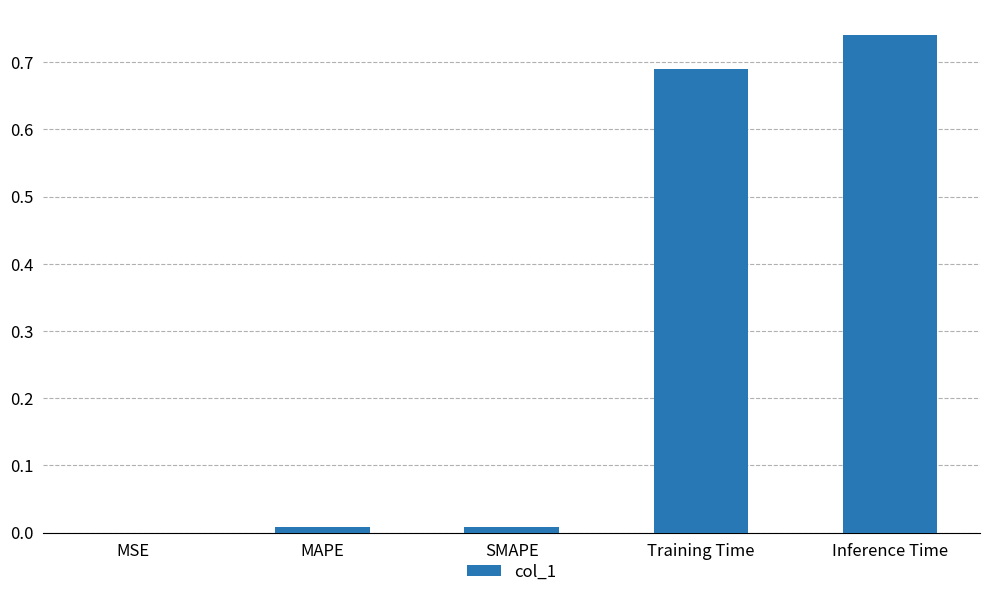

What is the sum of all values?

1.4